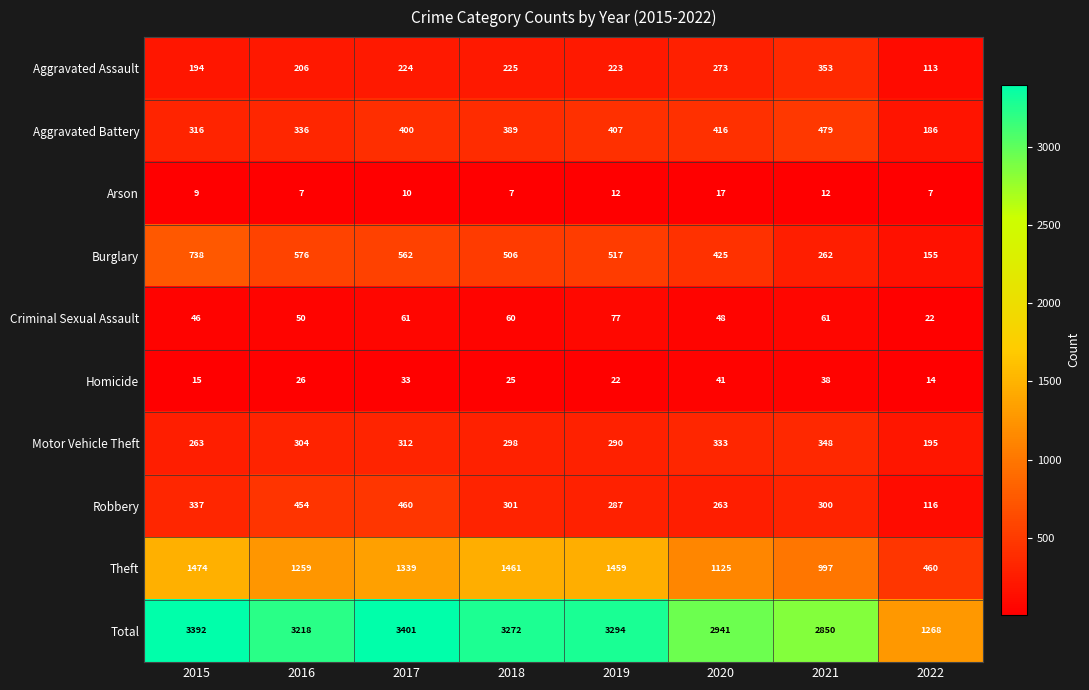

How many categories are shown in the chart?

8